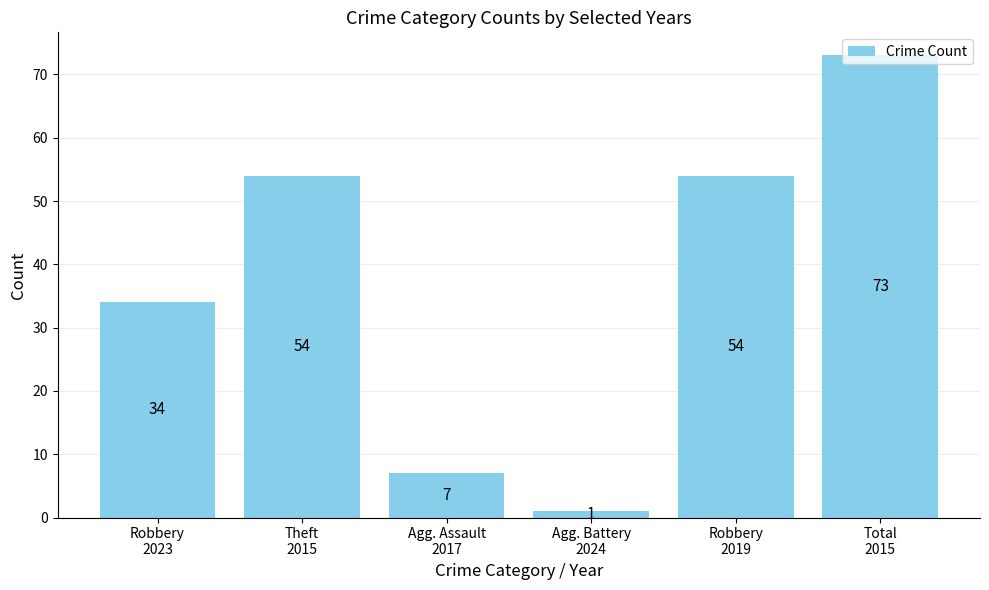

What is the label of the 6th bar from the left?

Total
2015